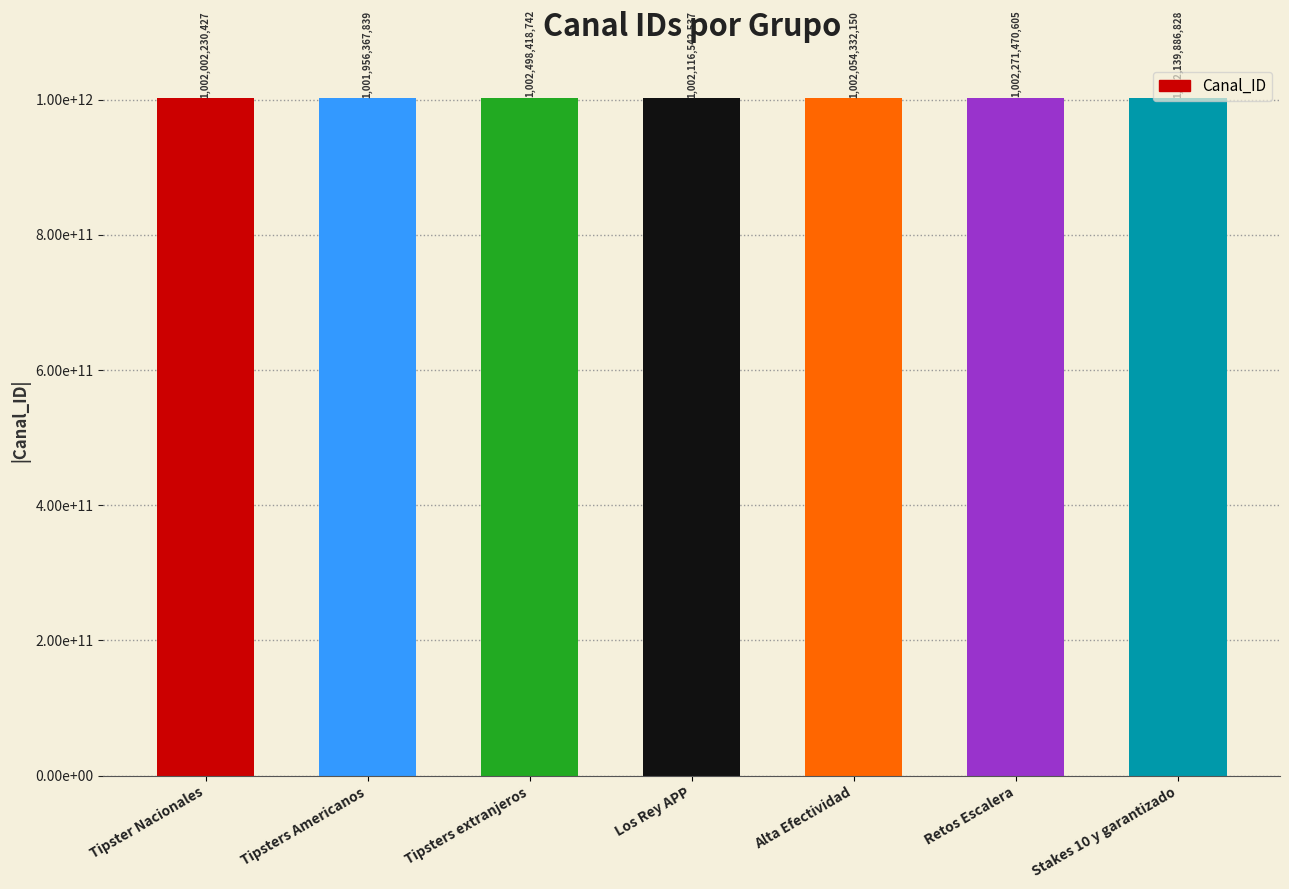

What is the difference between the values at Los Rey APP and Alta Efectividad?

62210387